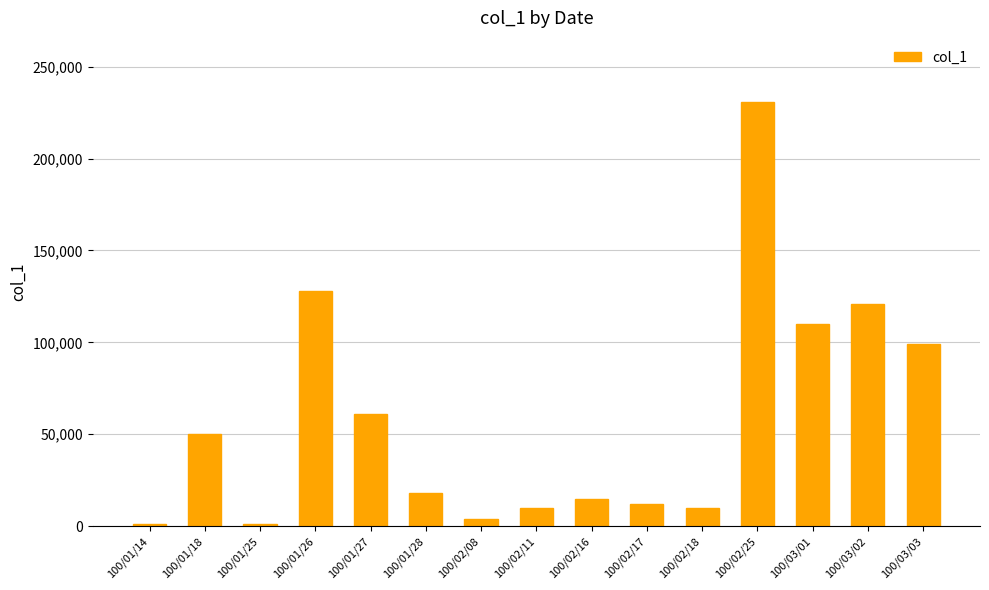

What is the minimum value shown in the chart?

1000